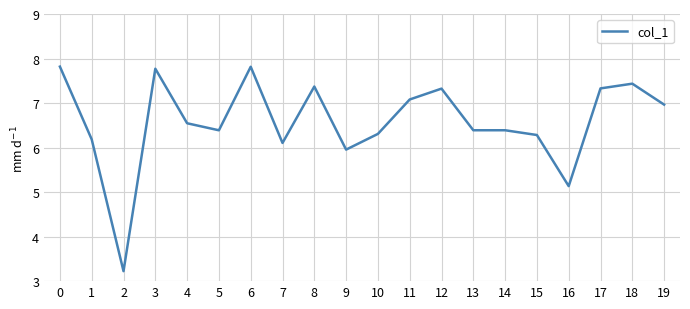

Reading left to right, list all the values displayed in this chart.

7.8	6.2	3.2	7.8	6.5	6.4	7.8	6.1	7.4	6.0	6.3	7.1	7.3	6.4	6.4	6.3	5.1	7.3	7.4	7.0